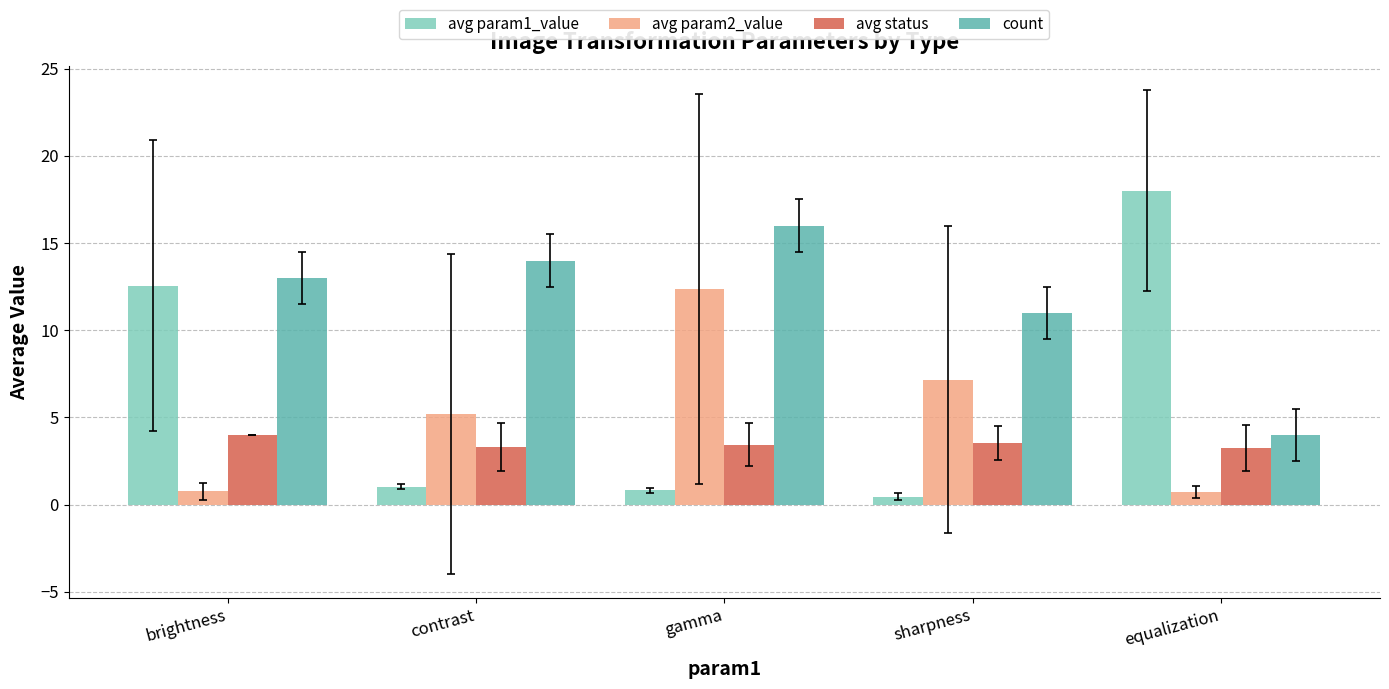

Which category has the highest value across all series?

equalization